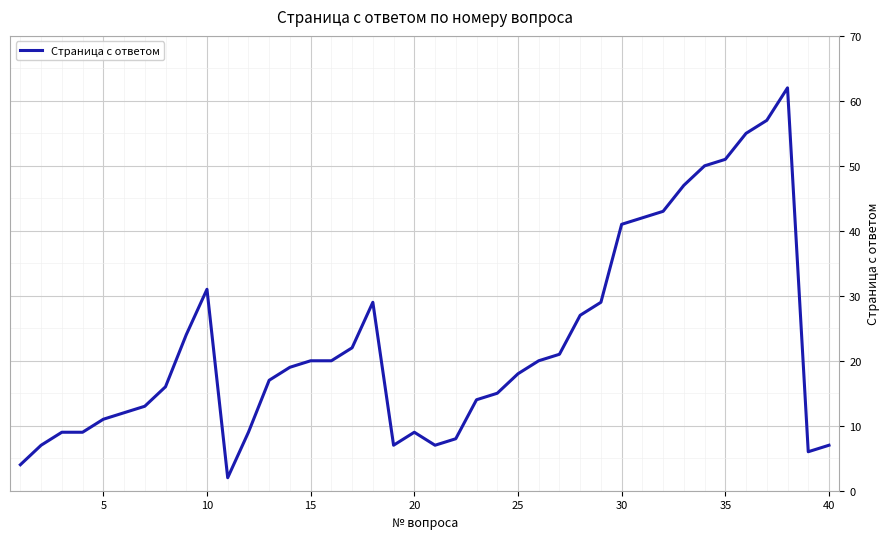

What is the greatest value displayed?

62